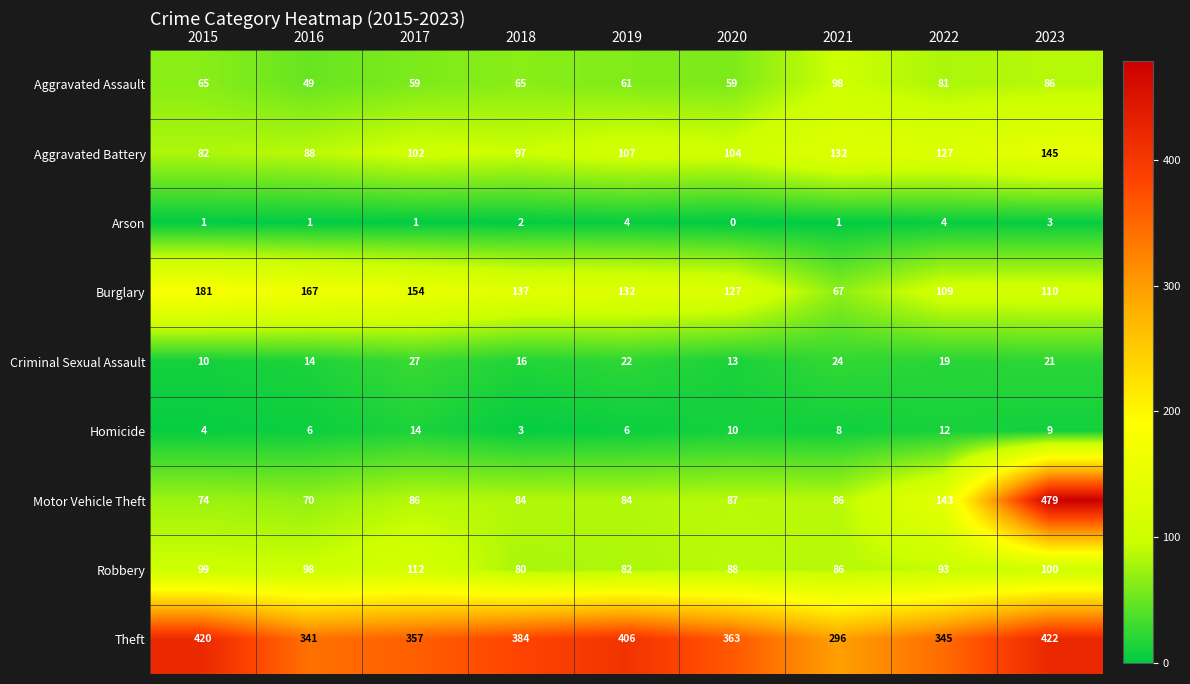

At which category does the chart reach its minimum across all series?

2020